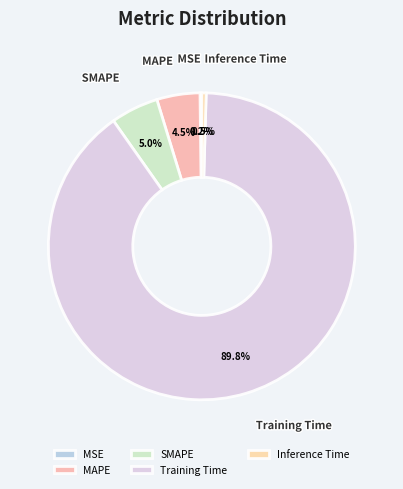

What is the largest slice in the pie chart?

Training Time